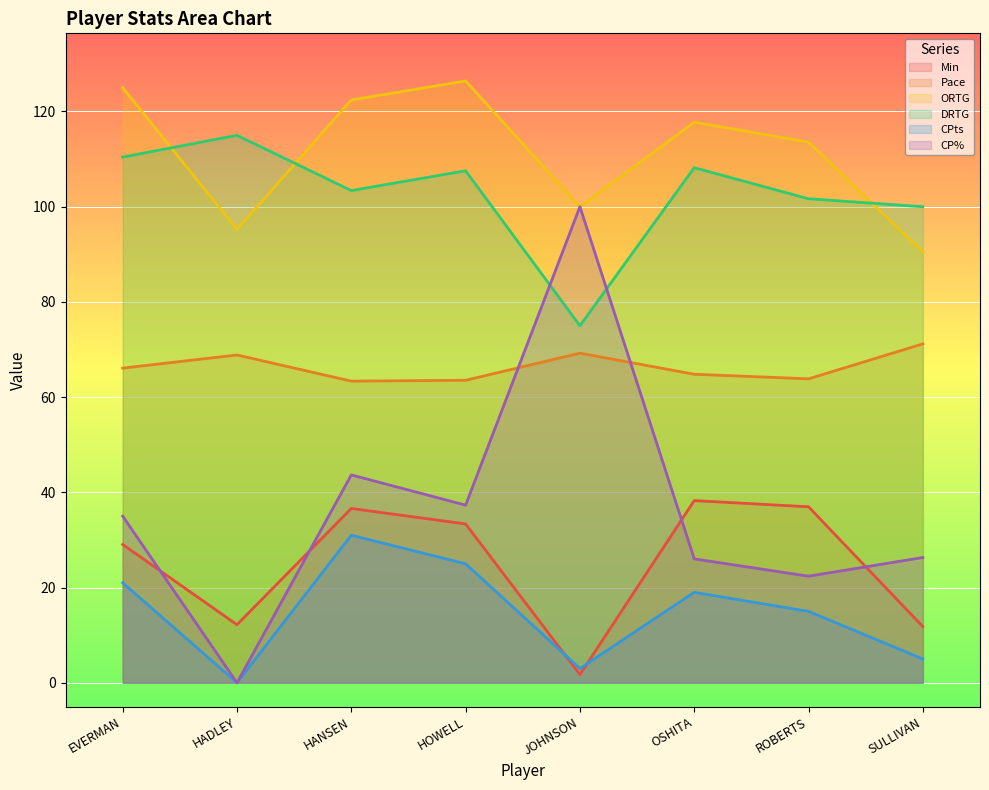

What is the label of the 1st point from the left?

EVERMAN